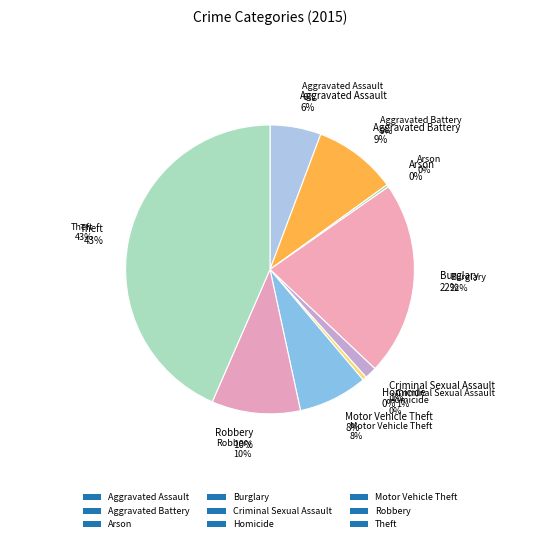

The Homicide slice represents 1% of the pie. True or false?

False